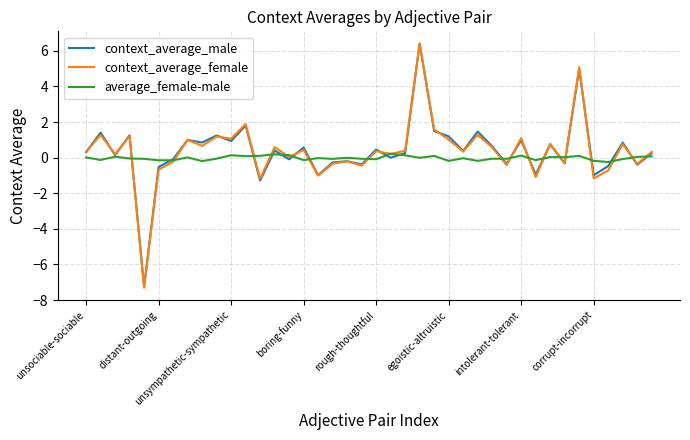

Which series has the largest range (max minus min)?

context_average_female